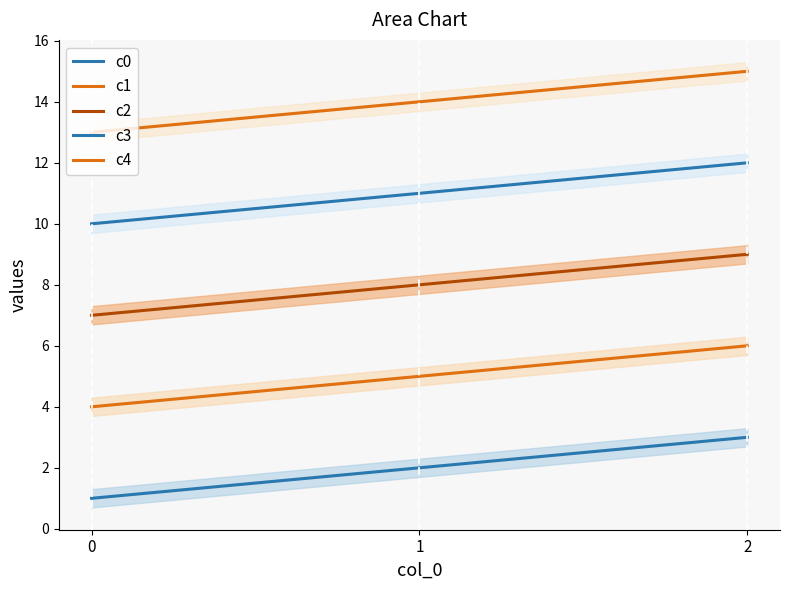

How many data points does each series have?

3